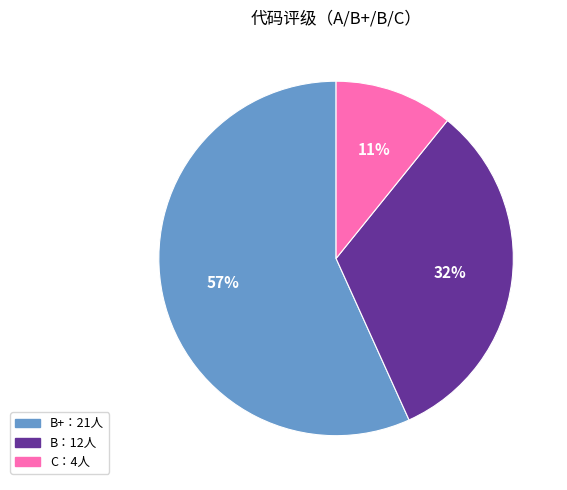

The B+：21人 slice represents 57% of the pie. True or false?

True